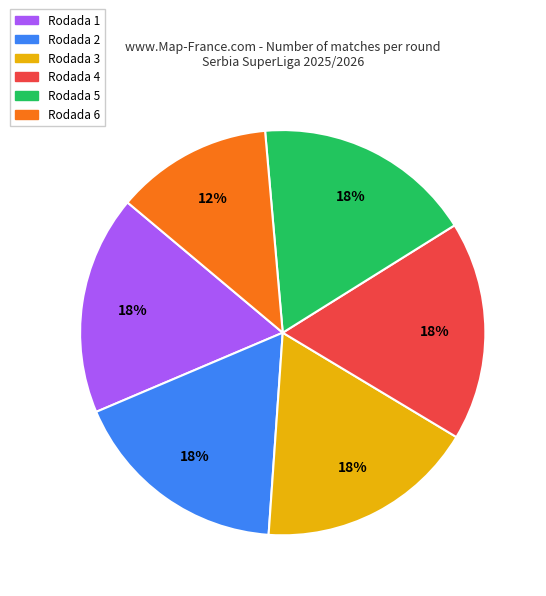

Which slice is the smallest?

Rodada 6